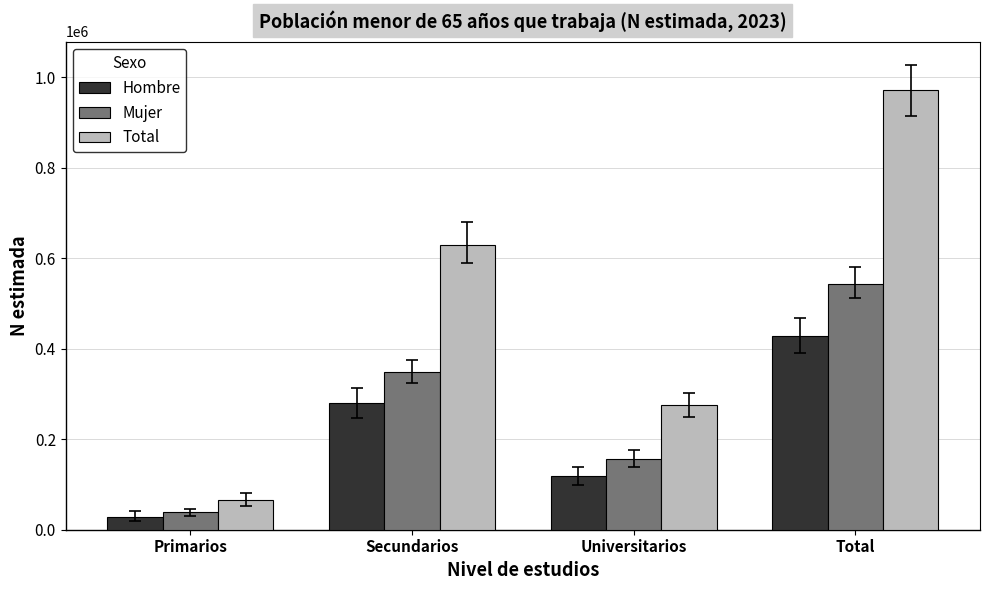

Count the Mujer values in the range 155981 to 543690.

3